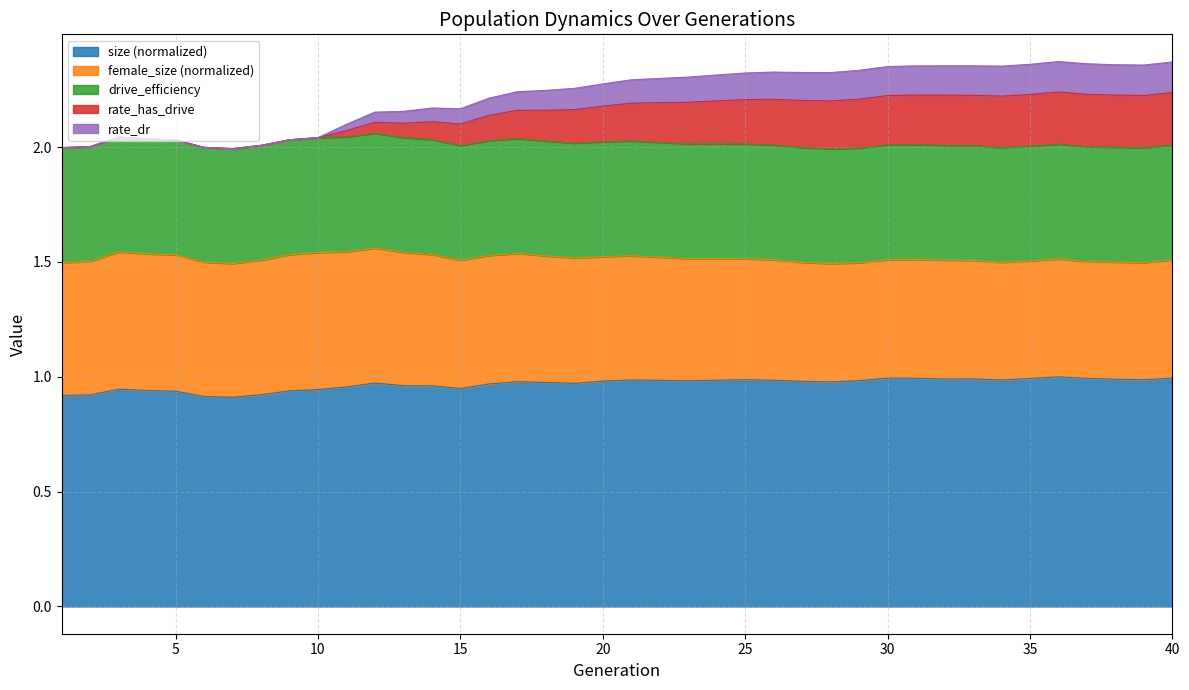

List the labels in order of rate_dr value, smallest first.

7, 1, 6, 2, 8, 5, 9, 4, 10, 3, 11, 15, 13, 12, 14, 16, 17, 18, 19, 20, 21, 22, 23, 28, 24, 27, 25, 26, 29, 34, 30, 39, 33, 32, 38, 31, 35, 37, 40, 36